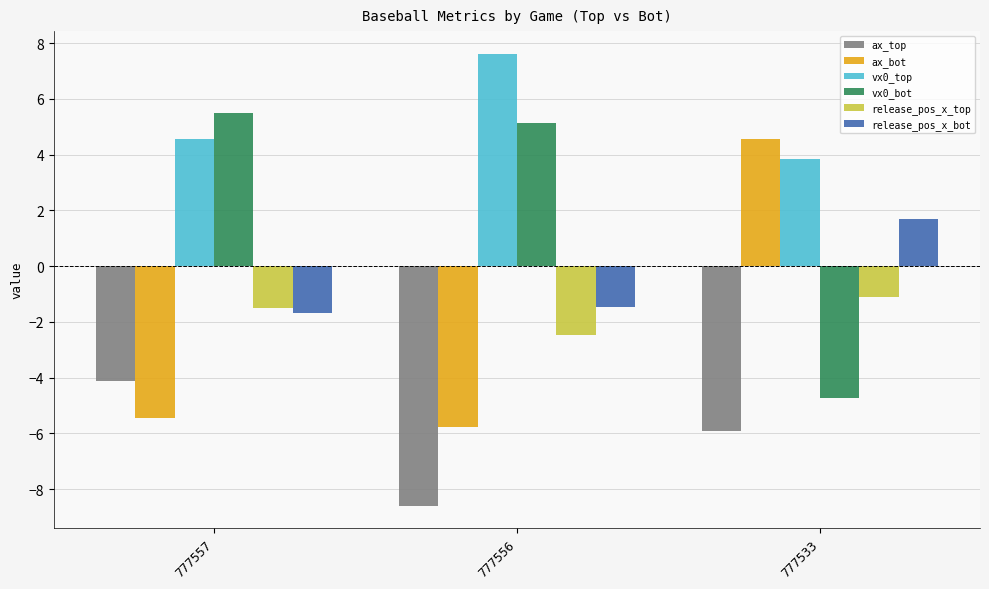

What is the spread (max minus min) of values at 777557?

10.9